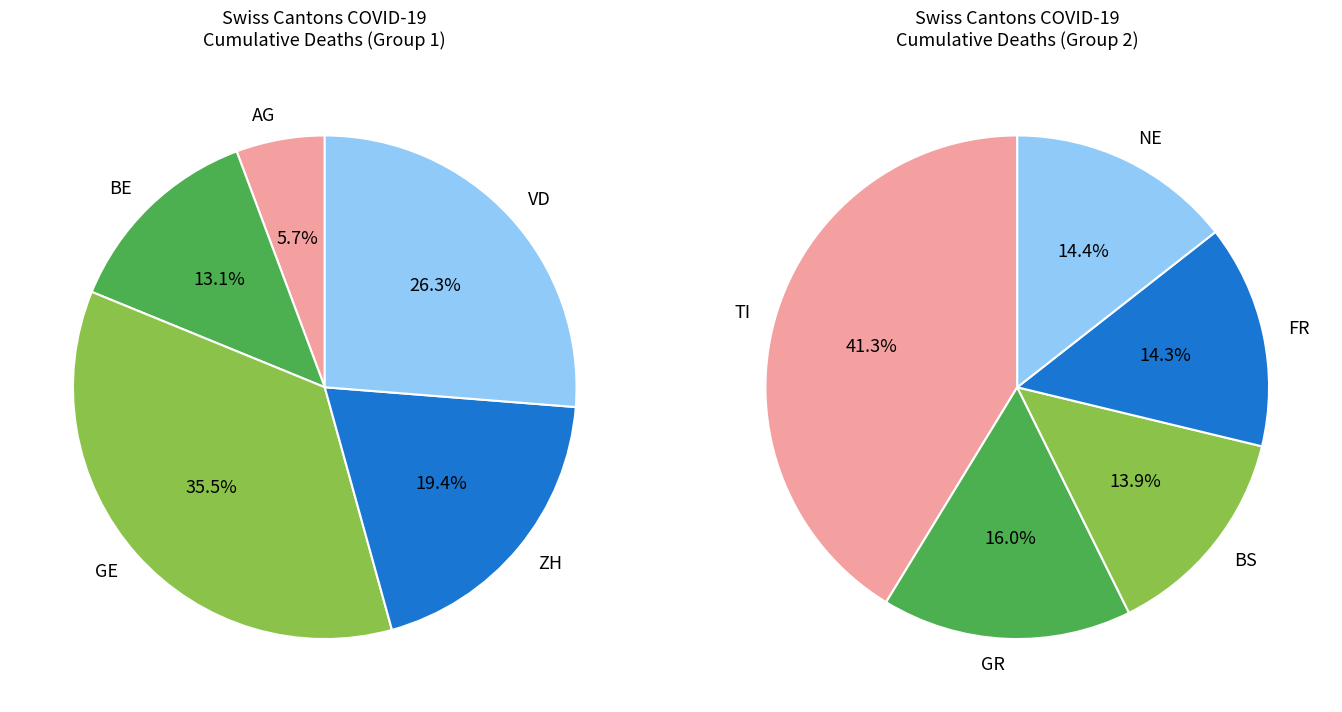

Which category has the biggest portion of the pie?

GE